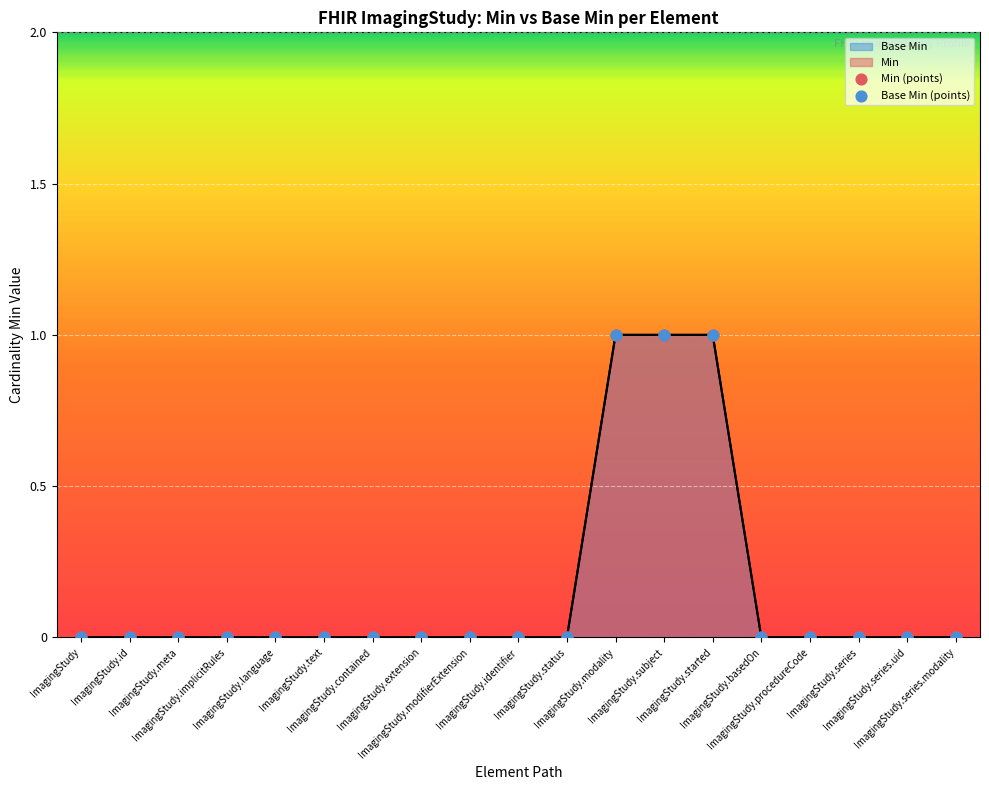

At which category is the sum across all series the highest?

ImagingStudy.modality